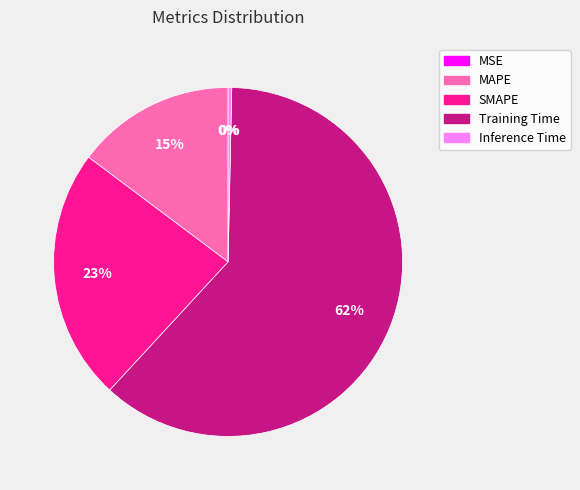

Which has a higher value, SMAPE or Inference Time?

SMAPE